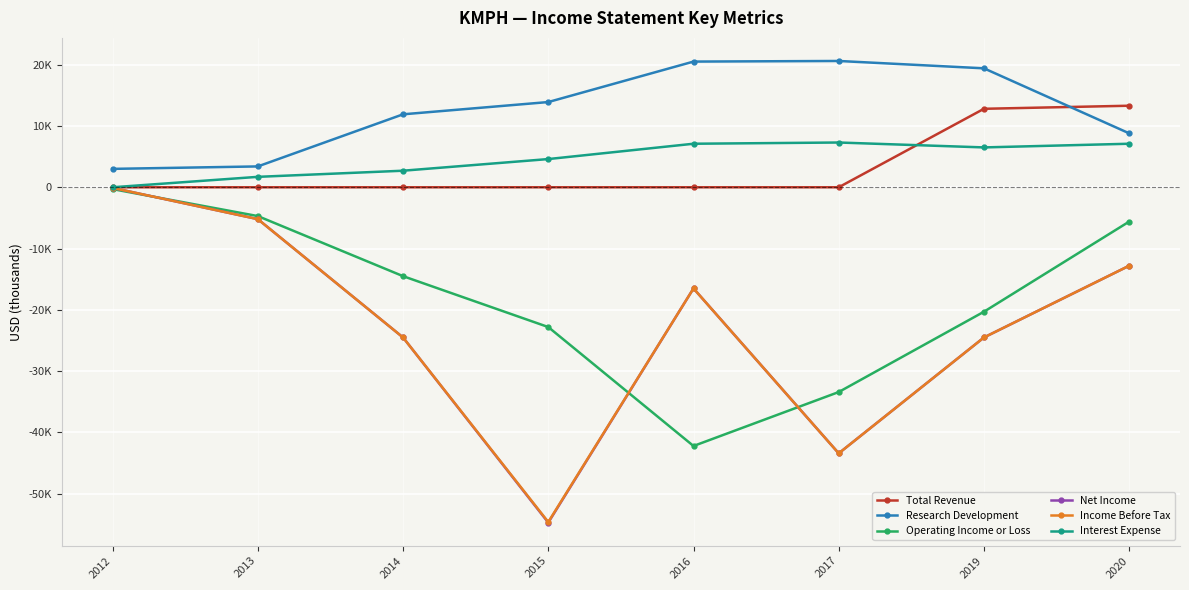

Which series has the largest total across all categories?

Research Development